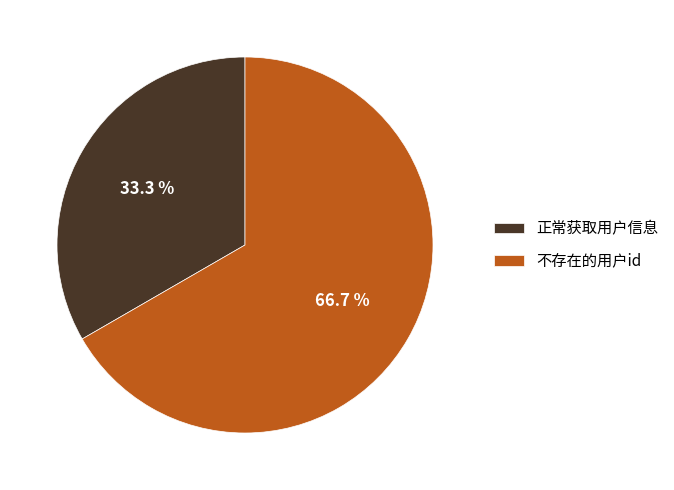

What is the smallest slice in the pie chart?

正常获取用户信息